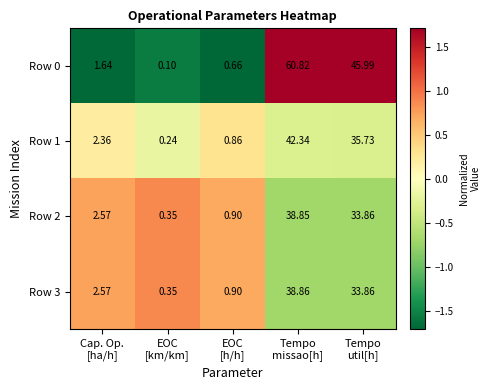

How many values in the Row 0 series exceed 1?

3